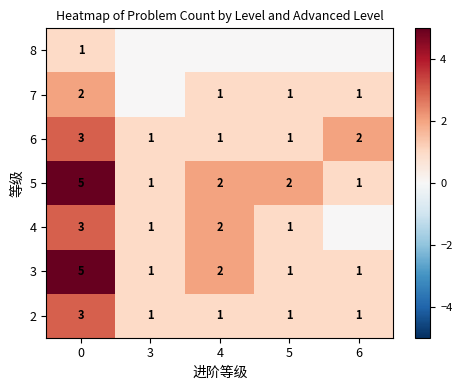

How many 3 values are between 1 and 2?

4